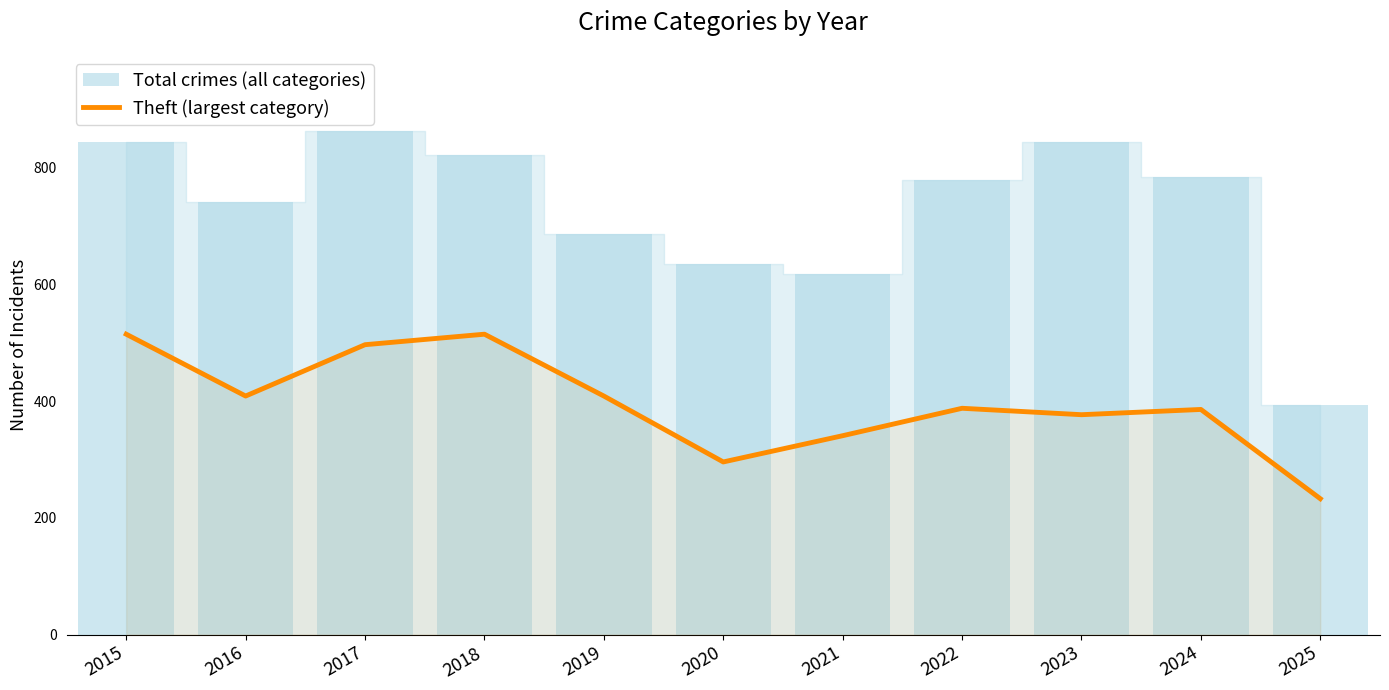

Reading left to right, what are all the values shown in this chart?

2015=515	2016=409	2017=497	2018=515	2019=409	2020=296	2021=341	2022=388	2023=377	2024=386	2025=233